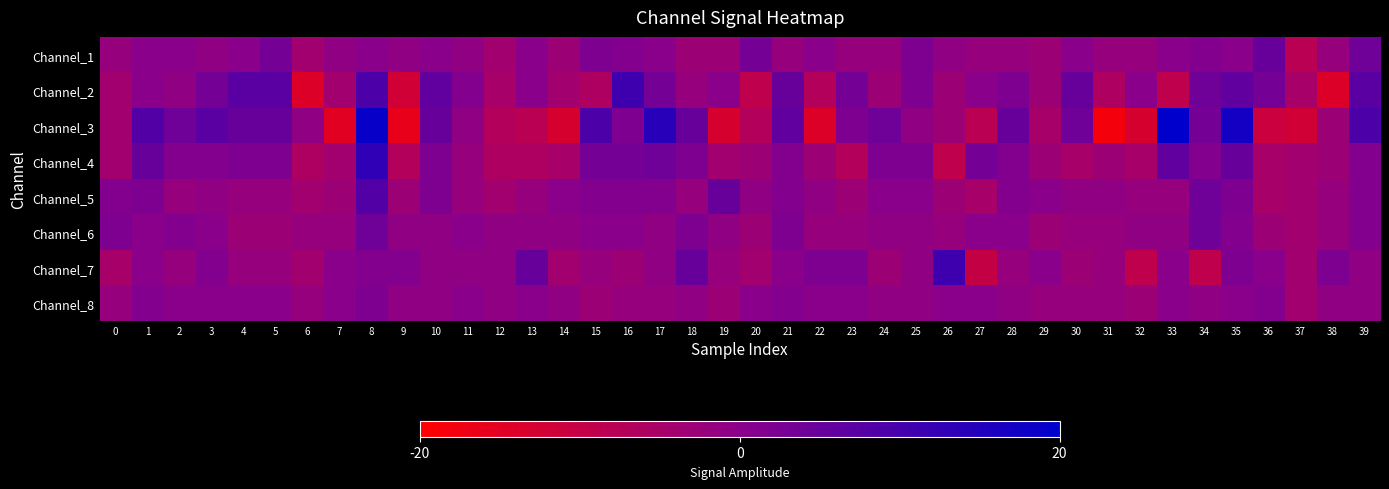

Reading left to right, what are all the values shown in this chart?

Channel_1: 0=-2	1=0	2=0	3=-1	4=0	5=3	6=-4	7=-1	8=0	9=-1	10=0	11=-1	12=-4	13=0	14=-3	15=2	16=1	17=0	18=-3	19=-3	20=3	21=-2	22=0	23=-2	24=-2	25=2	26=-1	27=-2	28=-2	29=-3	30=0	31=-2	32=-2	33=0	34=1	35=0	36=5	37=-8	38=-2	39=4
Channel_2: 0=-4	1=0	2=-1	3=3	4=7	5=7	6=-14	7=-4	8=9	9=-12	10=6	11=1	12=-5	13=0	14=-4	15=-6	16=11	17=3	18=-2	19=0	20=-9	21=5	22=-7	23=3	24=-3	25=2	26=-3	27=0	28=2	29=-3	30=5	31=-6	32=0	33=-9	34=4	35=6	36=3	37=-5	38=-14	39=7
Channel_3: 0=-4	1=8	2=4	3=7	4=5	5=5	6=-1	7=-15	8=19	9=-16	10=5	11=-1	12=-7	13=-8	14=-13	15=9	16=2	17=14	18=5	19=-13	20=-7	21=6	22=-14	23=2	24=4	25=-1	26=-3	27=-8	28=5	29=-5	30=4	31=-18	32=-13	33=22	34=3	35=17	36=-11	37=-12	38=-3	39=9
Channel_4: 0=-4	1=5	2=1	3=1	4=2	5=2	6=-6	7=-4	8=13	9=-7	10=2	11=-2	12=-6	13=-6	14=-5	15=3	16=3	17=4	18=2	19=-4	20=-3	21=1	22=-3	23=-7	24=2	25=2	26=-9	27=3	28=1	29=-3	30=-5	31=-3	32=-5	33=6	34=1	35=5	36=-5	37=-4	38=-3	39=1
Channel_5: 0=1	1=2	2=-2	3=-1	4=-2	5=-2	6=-4	7=-3	8=8	9=-3	10=2	11=-2	12=-4	13=-2	14=0	15=1	16=1	17=1	18=-2	19=5	20=-1	21=1	22=-1	23=-3	24=0	25=0	26=-3	27=-5	28=1	29=0	30=-1	31=-1	32=-2	33=-2	34=4	35=2	36=-5	37=-4	38=-2	39=1
Channel_6: 0=2	1=0	2=1	3=0	4=-3	5=-3	6=-2	7=-2	8=4	9=-1	10=-1	11=0	12=-1	13=-1	14=-1	15=0	16=0	17=-1	18=2	19=-1	20=-3	21=2	22=-2	23=-2	24=-1	25=-1	26=-2	27=0	28=0	29=-3	30=-2	31=-2	32=-1	33=-1	34=4	35=1	36=-3	37=-4	38=-2	39=1
Channel_7: 0=-5	1=0	2=-2	3=1	4=-2	5=-2	6=-4	7=0	8=1	9=1	10=-1	11=-1	12=-1	13=5	14=-4	15=-2	16=-3	17=-1	18=5	19=-2	20=-4	21=0	22=2	23=2	24=-3	25=-1	26=11	27=-10	28=-2	29=0	30=-3	31=-2	32=-9	33=0	34=-9	35=2	36=0	37=-4	38=2	39=-1
Channel_8: 0=-2	1=1	2=0	3=0	4=0	5=0	6=-2	7=0	8=2	9=-1	10=-1	11=0	12=-1	13=0	14=-1	15=-3	16=-2	17=-2	18=-1	19=-3	20=0	21=1	22=0	23=0	24=-1	25=-1	26=0	27=0	28=-1	29=-2	30=-2	31=-2	32=-3	33=0	34=-1	35=0	36=1	37=-4	38=-1	39=-1